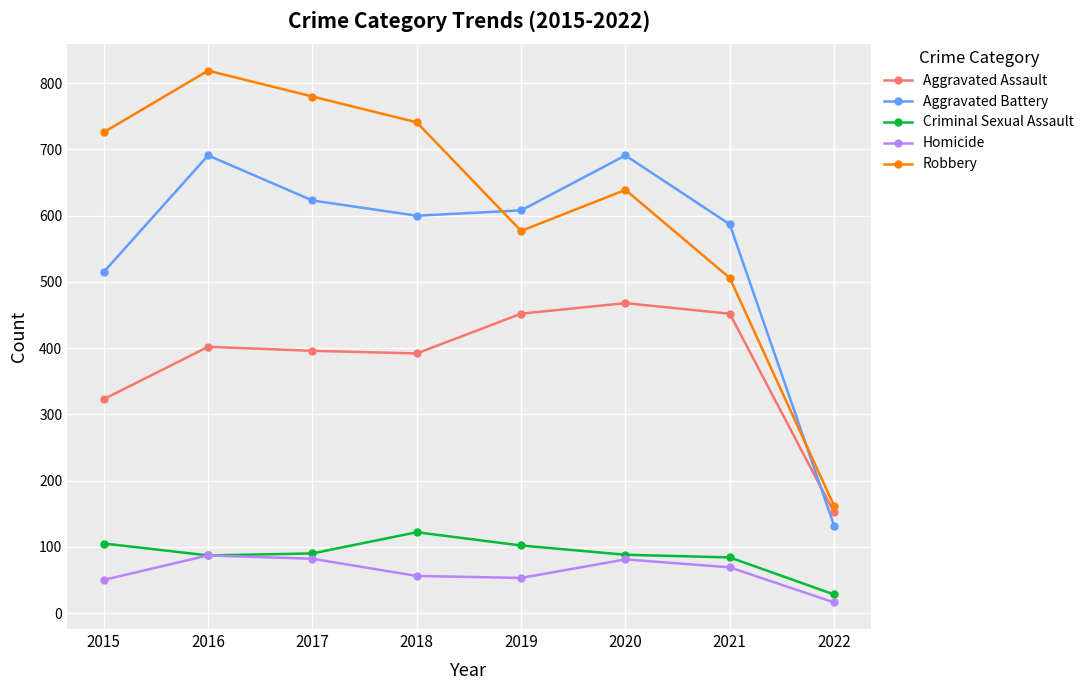

Rank the series by their maximum value, from highest to lowest.

Robbery, Aggravated Battery, Aggravated Assault, Criminal Sexual Assault, Homicide